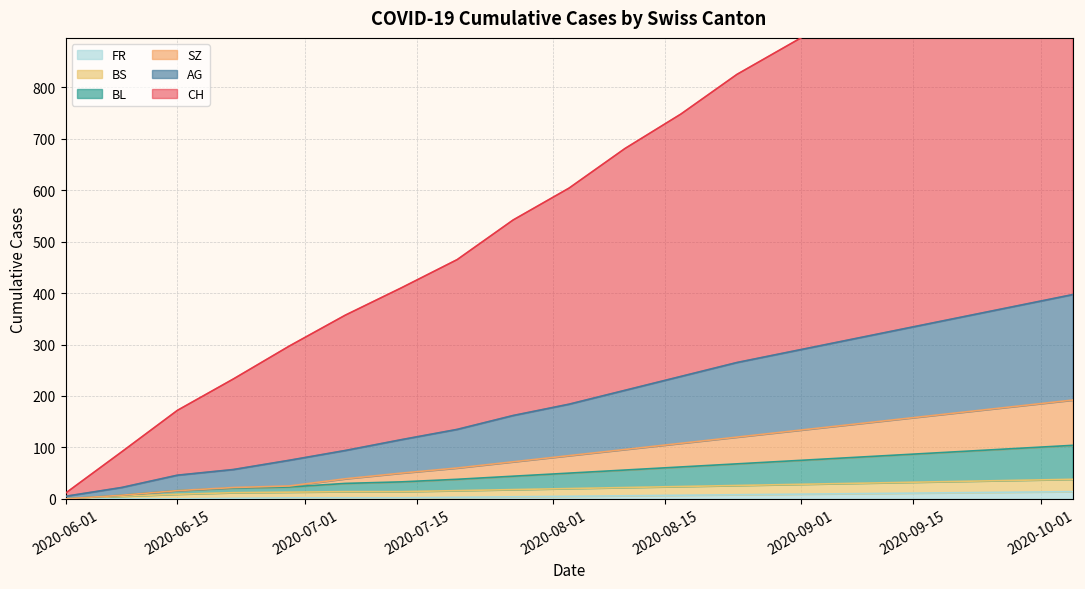

Which series has the largest total across all categories?

CH